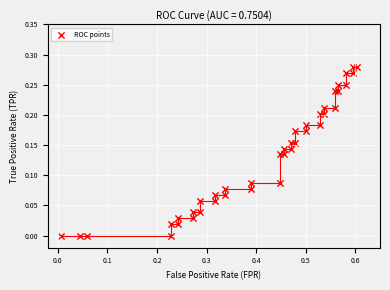

What is the range of X values (max minus min)?

0.6